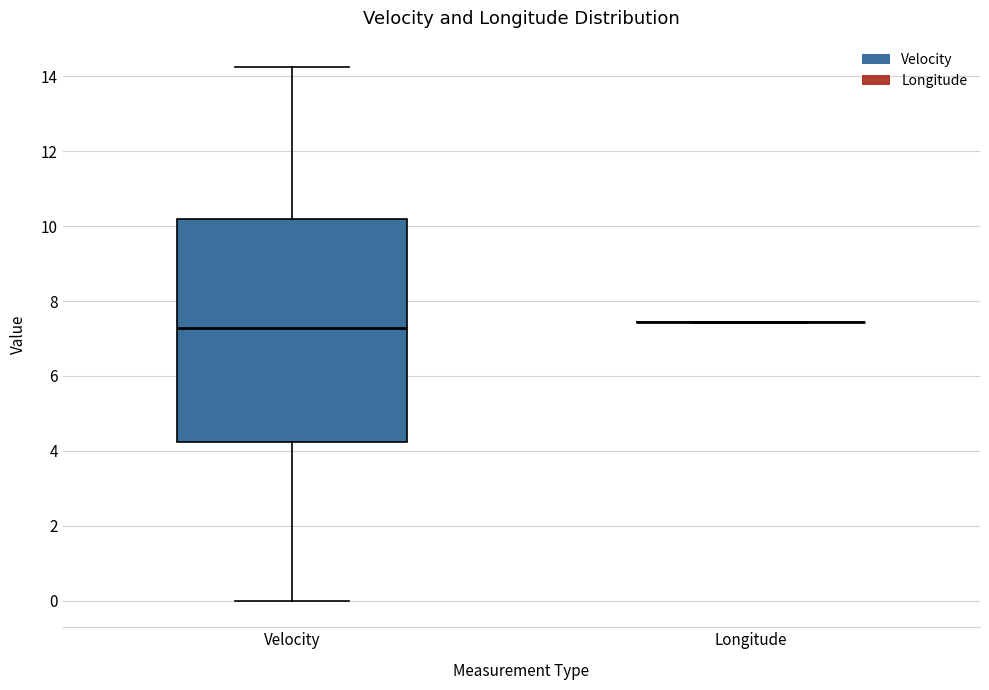

Reading left to right, transcribe this box plot: for each box, give where its median line is, the range the box spans, and where its two whiskers end, as read against the y-axis. The values are not printed on the chart, so give them approximately, as read against the axis.

Velocity: median 7.2, box 4.2 to 10.2, whiskers 0.0 to 14.2
Longitude: box collapsed to a line at 7.4, whiskers 7.4 to 7.4